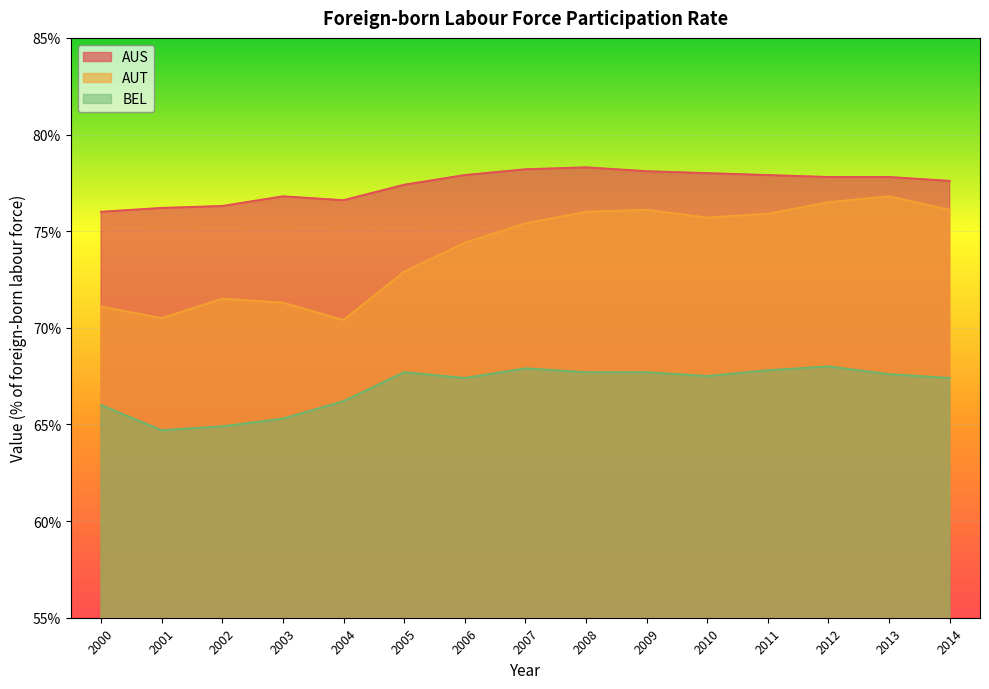

What is the minimum value shown in the chart?

64.7